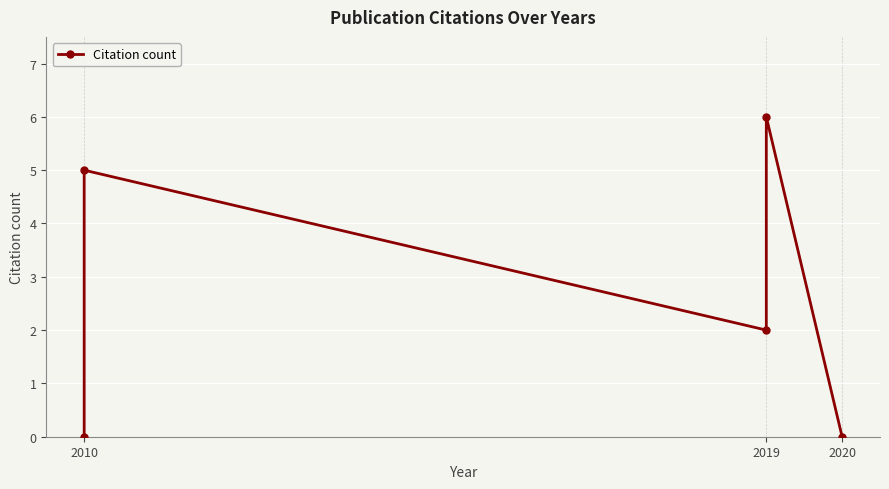

What is the change in value from 2019 to 2020?

-6